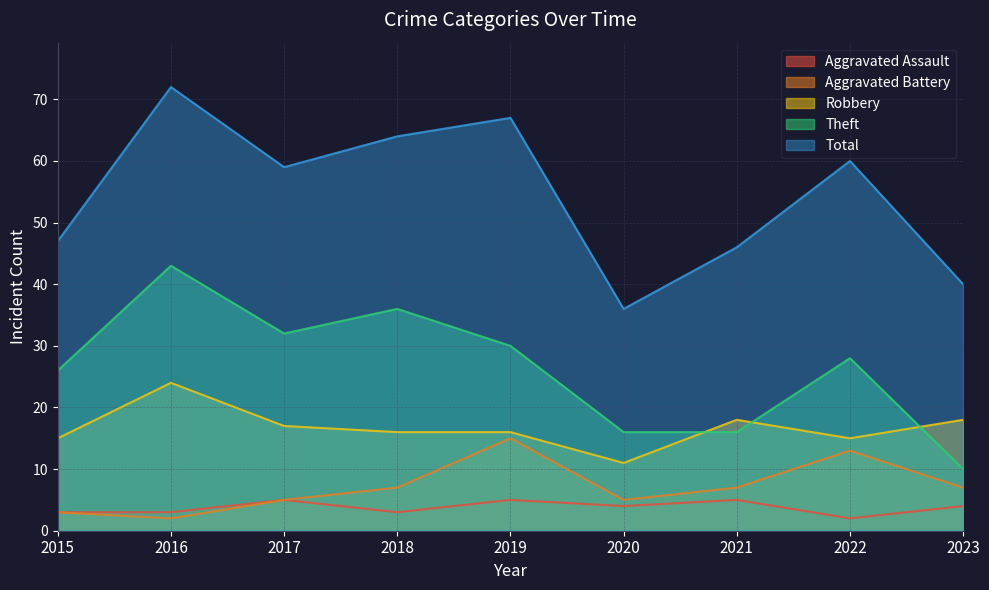

Rank the categories by Theft value from lowest to highest.

2023, 2020, 2021, 2015, 2022, 2019, 2017, 2018, 2016